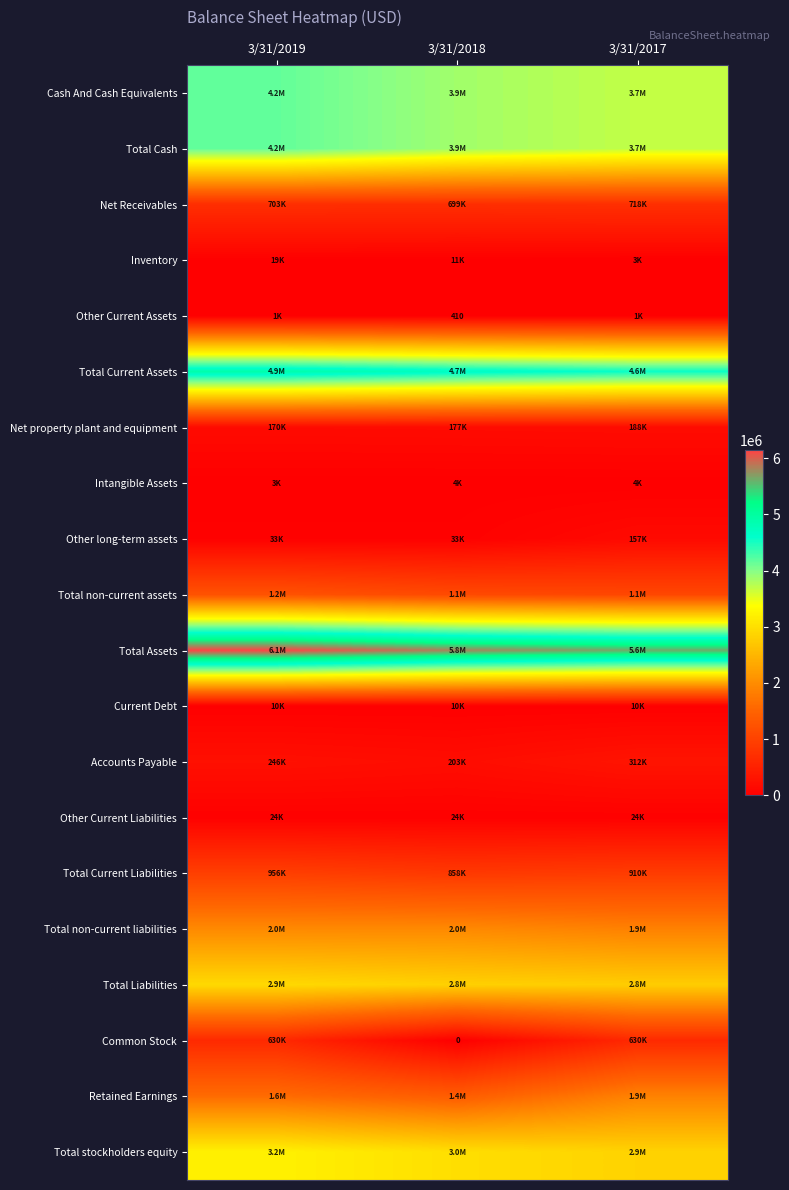

The value of Other Current Assets at 3/31/2018 is 410. True or false?

True